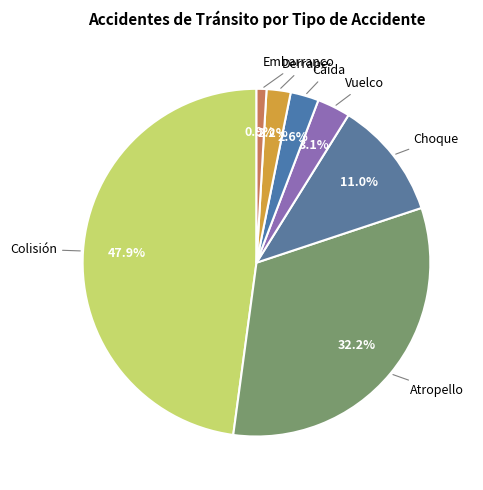

To the nearest percent, what is the combined percentage of Choque and Atropello?

43%